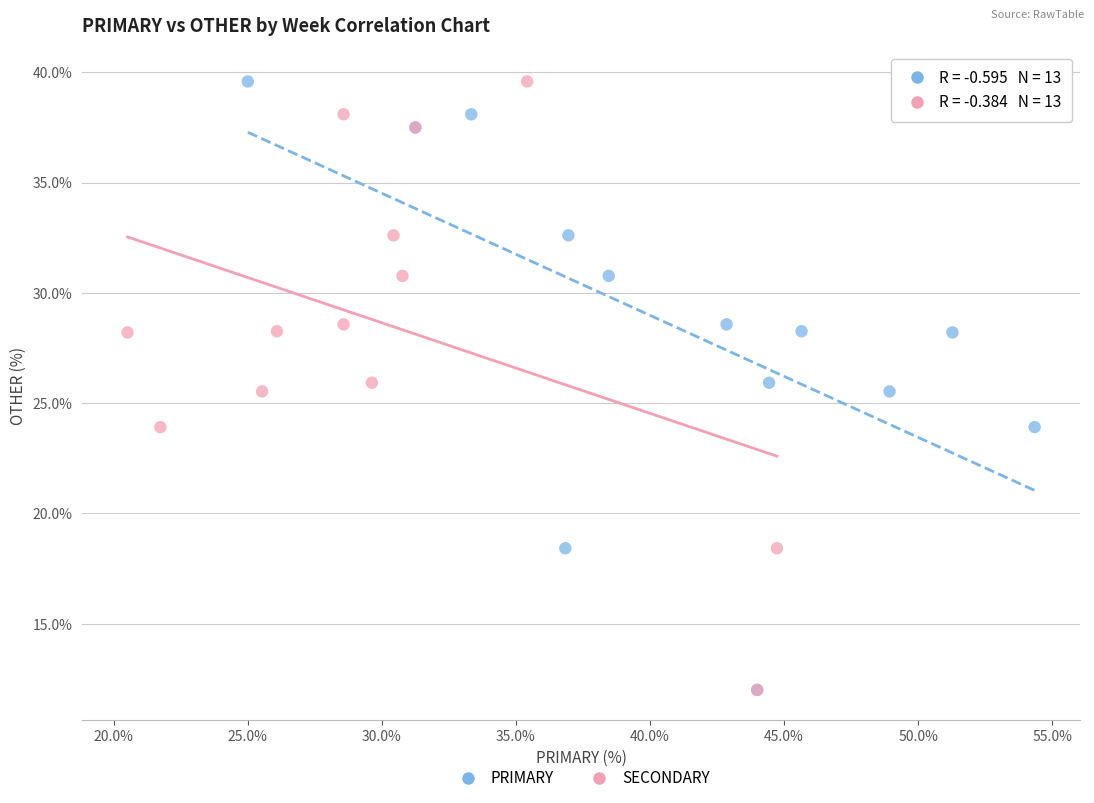

What are all the series names shown in the legend?

PRIMARY, SECONDARY